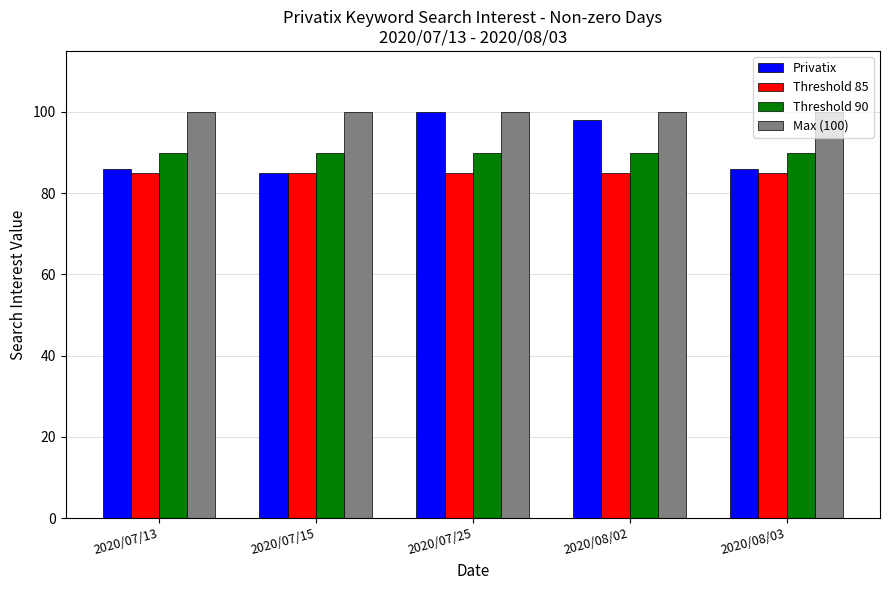

How many series are shown in this chart?

4